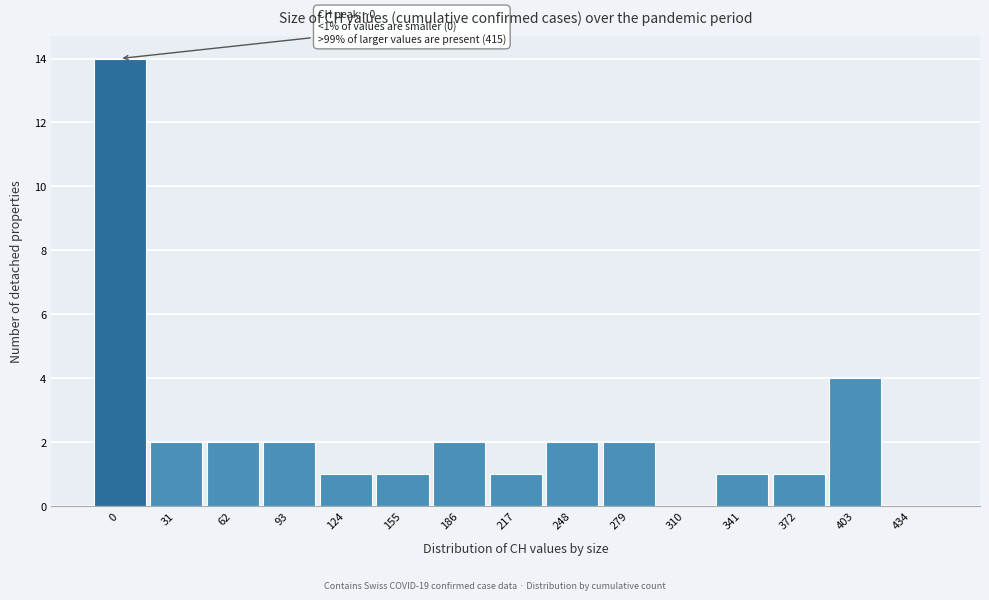

Reading left to right, transcribe all the data shown in this chart.

0=14	31=2	62=2	93=2	124=1	155=1	186=2	217=1	248=2	279=2	310=0	341=1	372=1	403=4	434=0